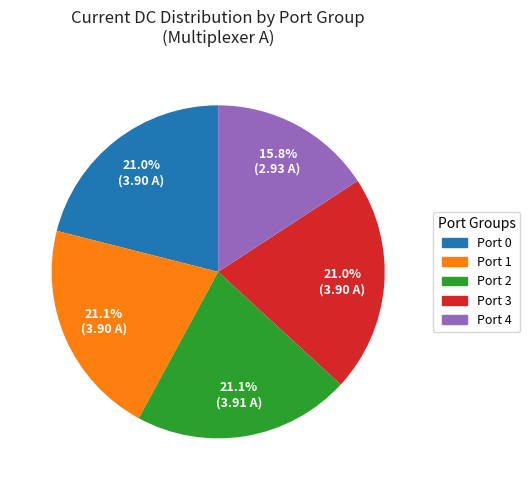

Is there a majority slice in this chart?

No